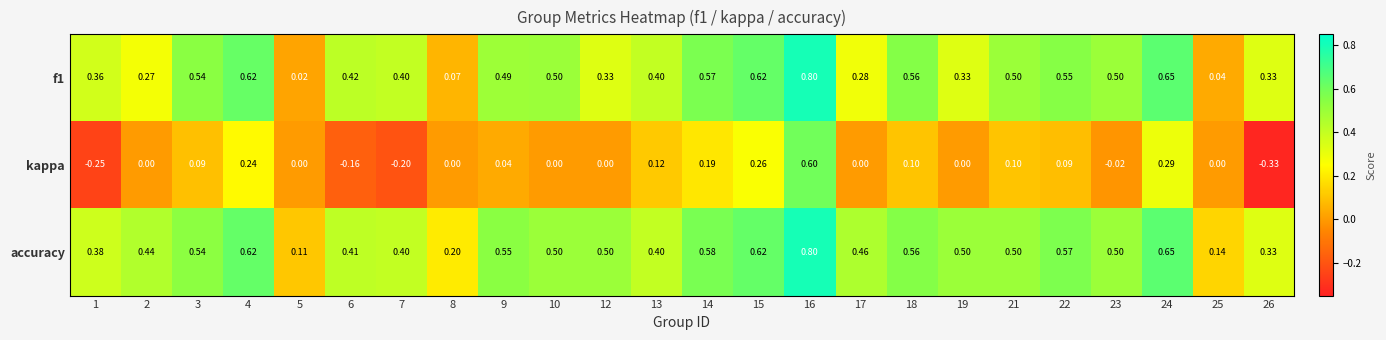

At which category is the sum across all series the highest?

16